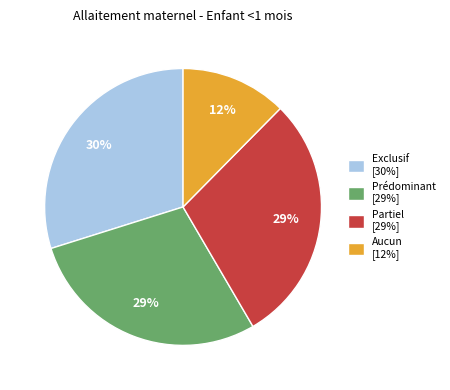

Do Aucun [12%] and Exclusif [30%] together represent more than half of the pie?

No